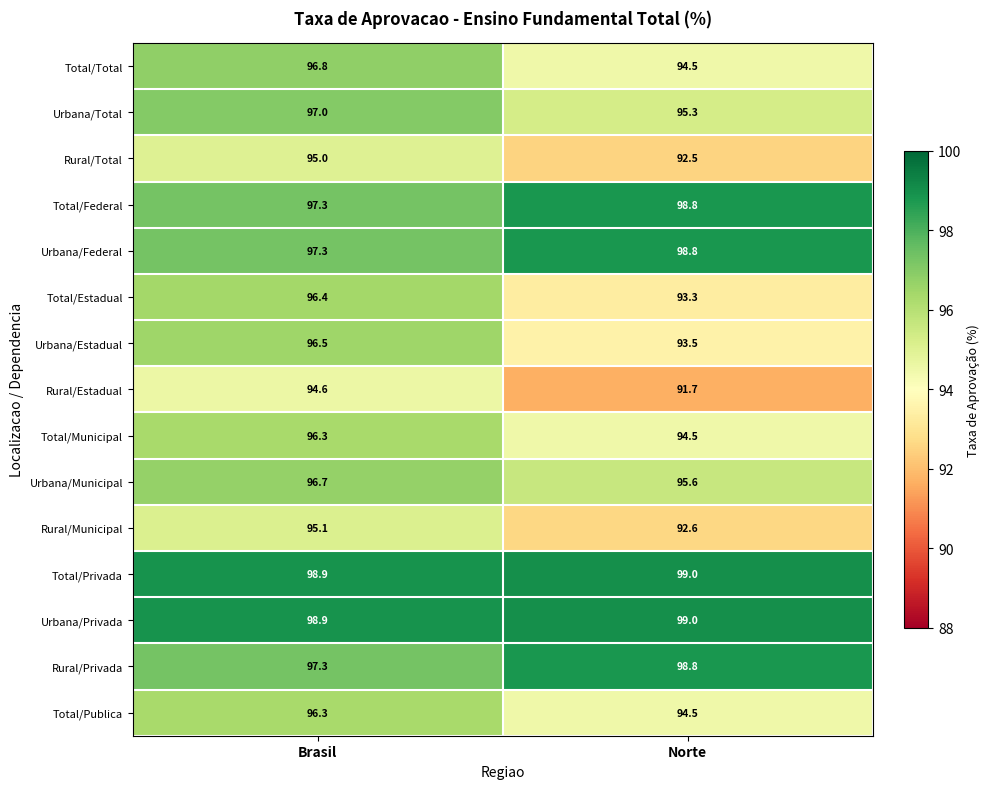

What is the total value across all series at Brasil?

1450.4